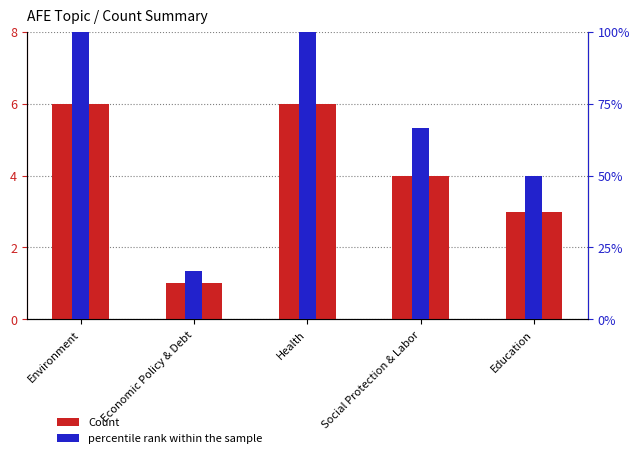

What is the total value across all series at Economic Policy & Debt?

17.7